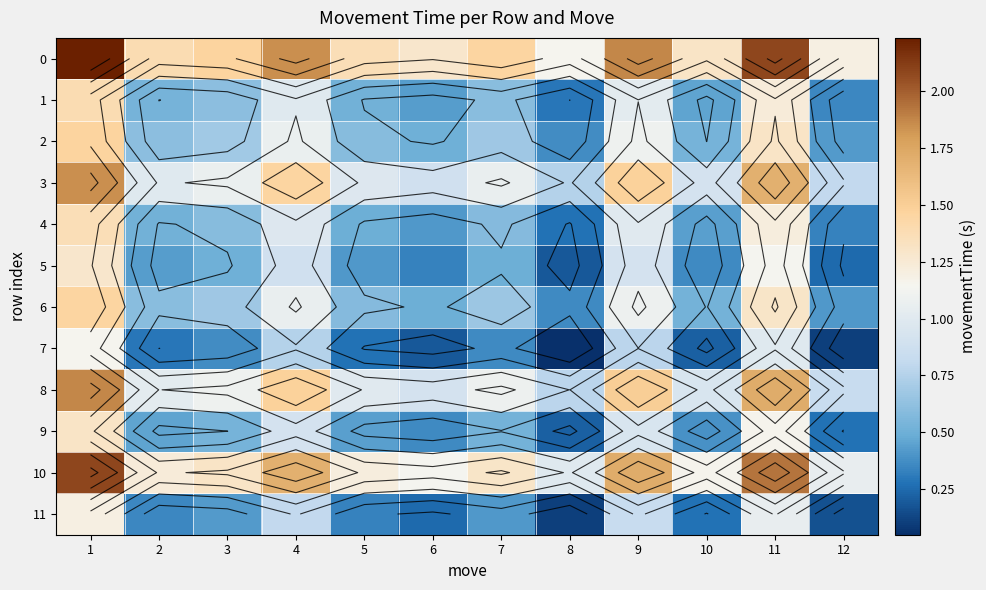

What is the difference between the maximum and minimum values in the 9 series?

1.1